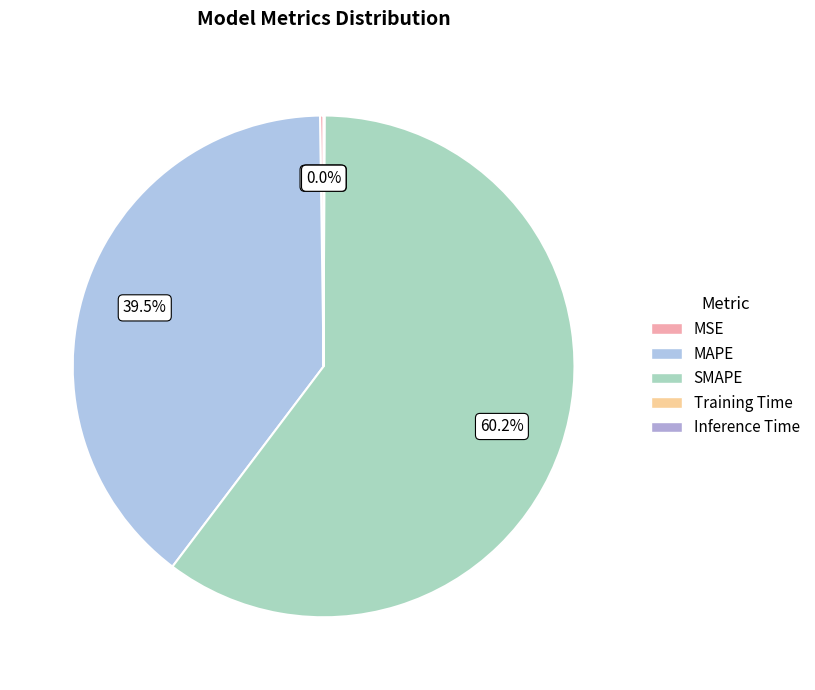

Do MSE and MAPE together represent more than half of the pie?

No